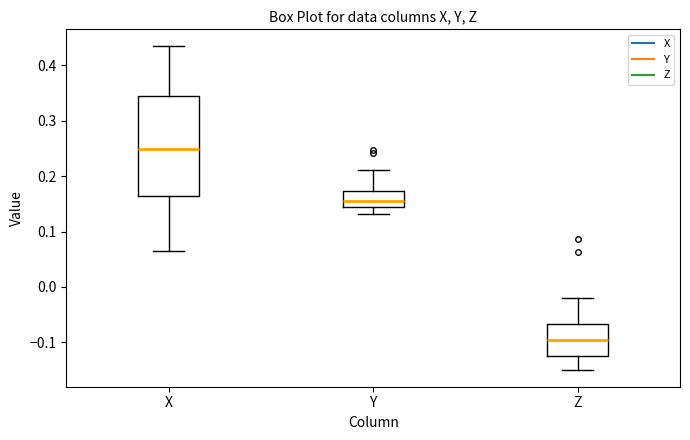

Reading left to right, read every box against the y-axis: the position of its median line, the range the box covers, and the ends of its whiskers. The values are not printed on the chart, so give them approximately, as read against the axis.

X: median 0.25, box 0.16 to 0.34, whiskers 0.07 to 0.44
Y: median 0.16, box 0.14 to 0.17, whiskers 0.13 to 0.21
Z: median -0.10, box -0.12 to -0.07, whiskers -0.15 to -0.02